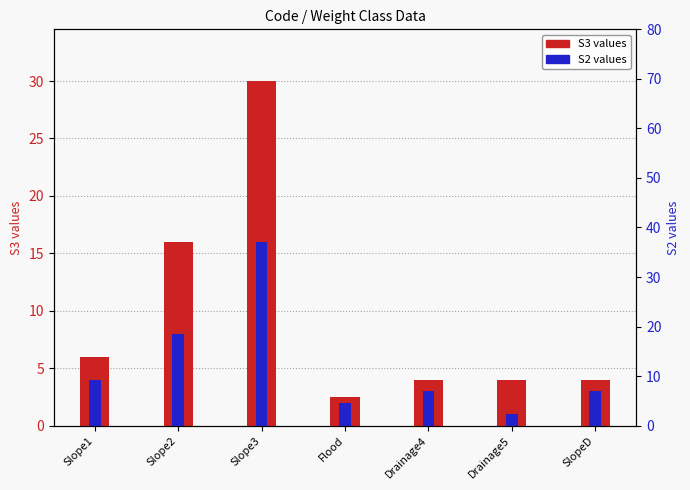

How many bars are there in each group?

2